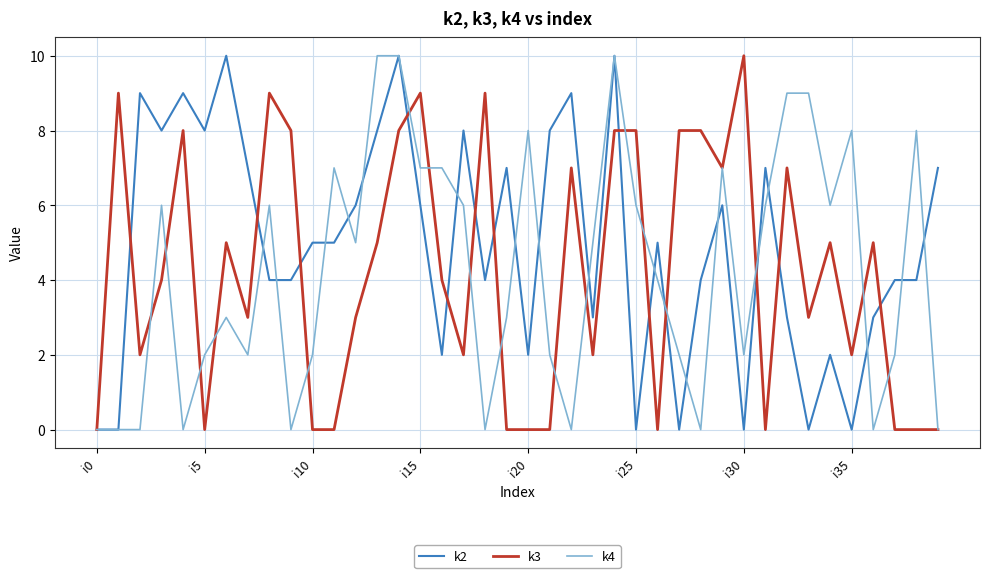

Which series ends up on top after the final intersection of k4 and k2?

k2